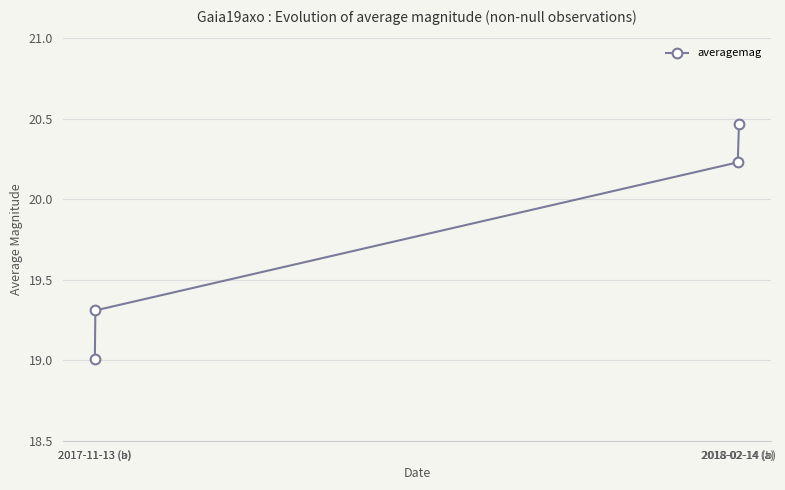

What position from the right is 2018-02-14 (b)?

1